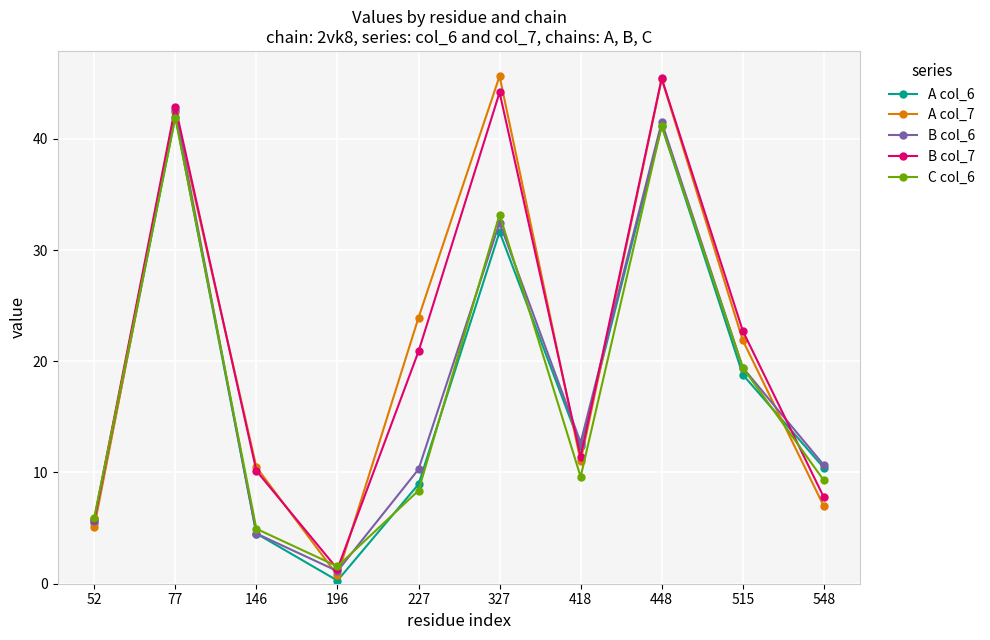

Is this an area chart (filled region under the line)?

No